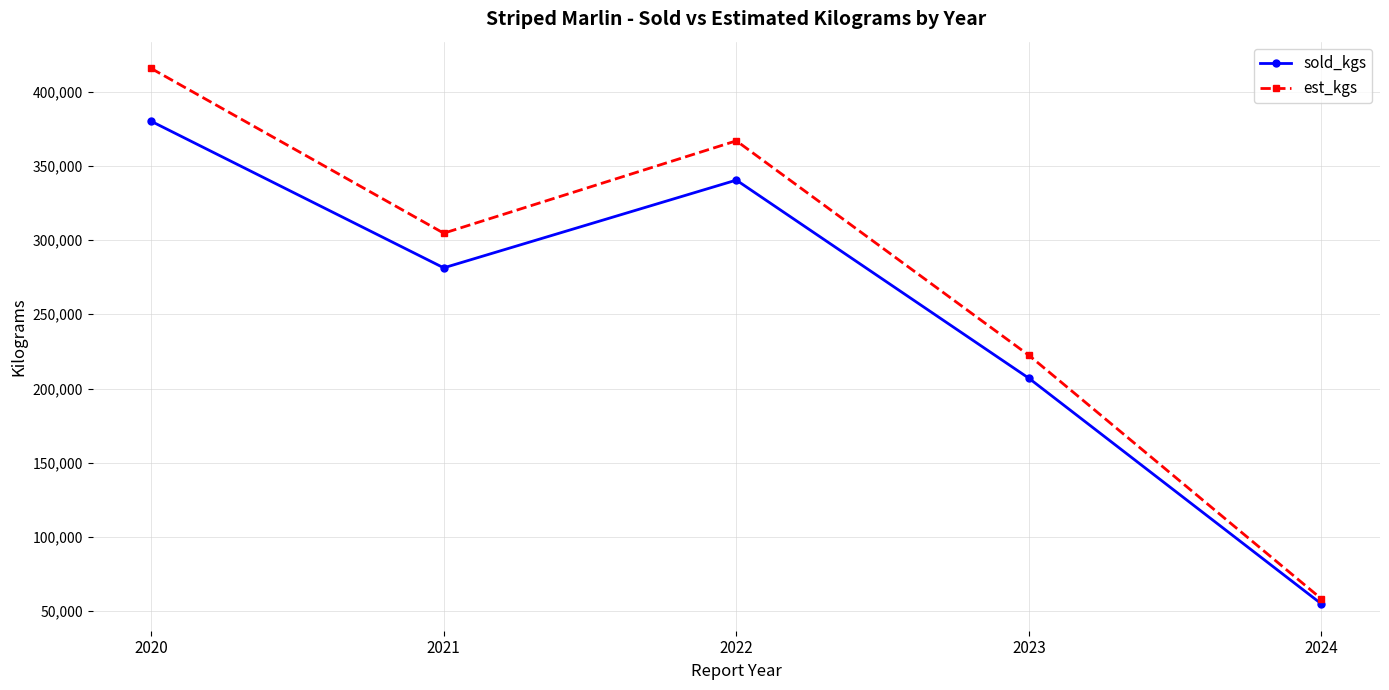

List the series in order of their peak value, highest first.

est_kgs, sold_kgs